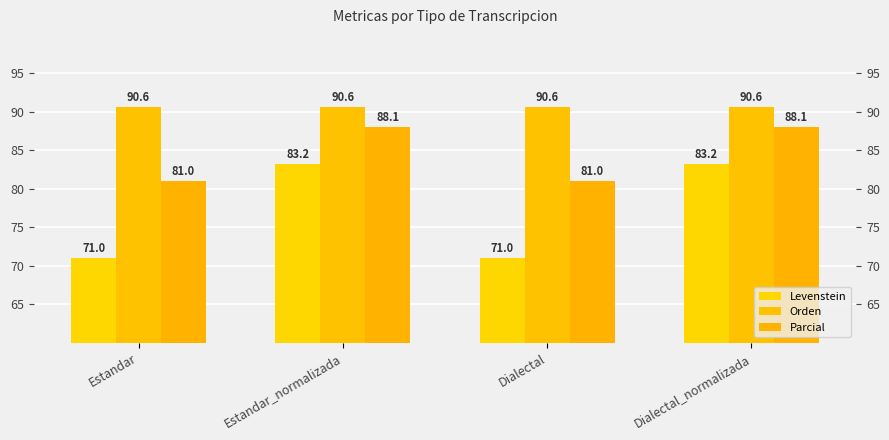

How many bars are there in each group?

3